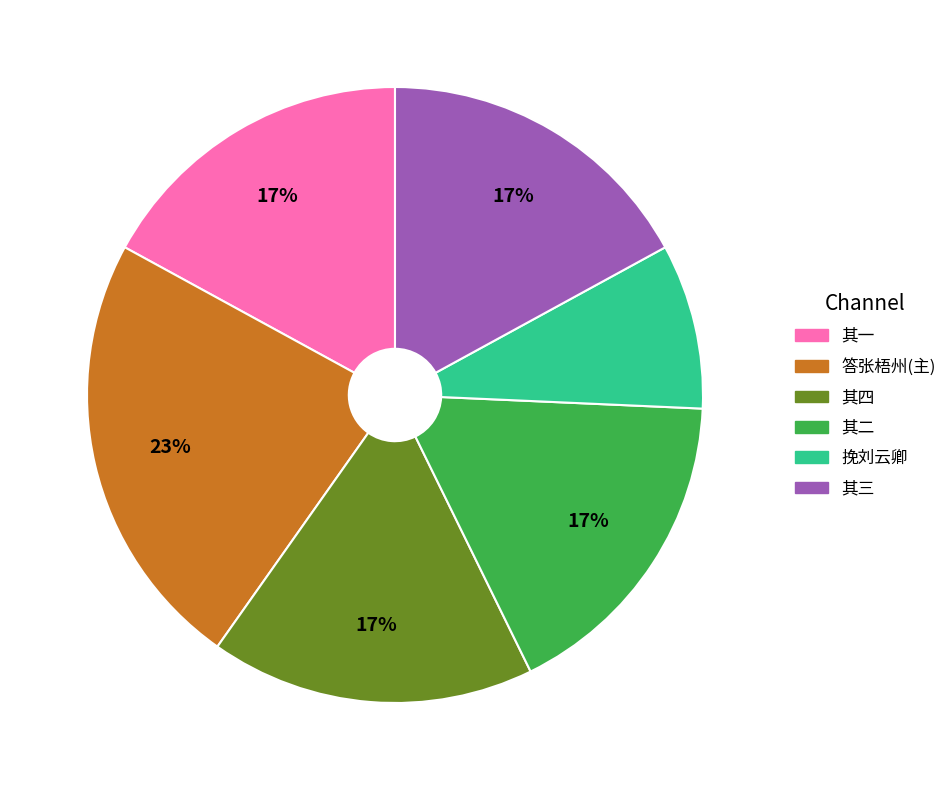

How many slices are in this pie chart?

6